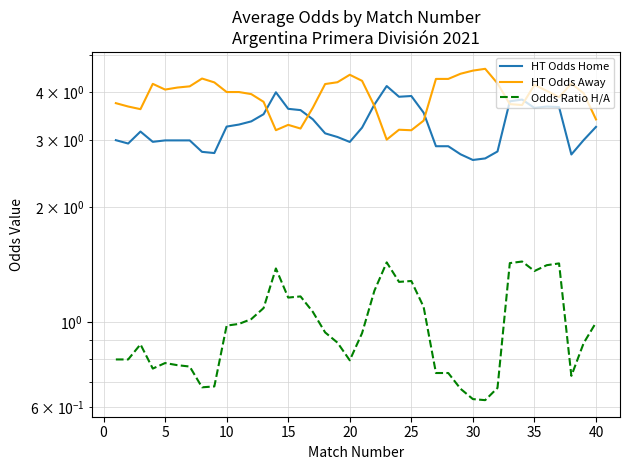

How many values in the HT Odds Away series exceed 4?

21